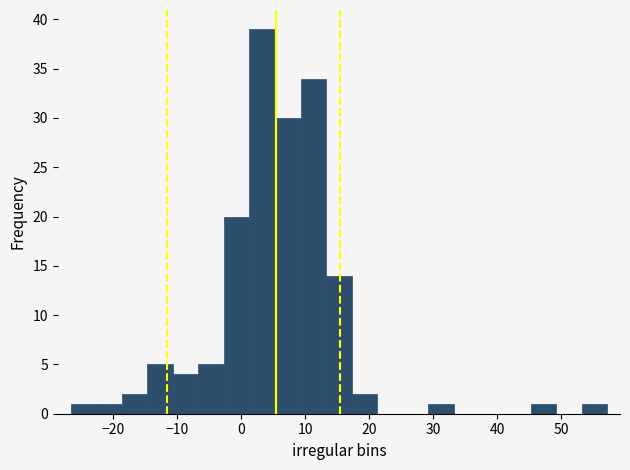

Read against the x-axis, roughly where is the centre of the tallest bar?

3